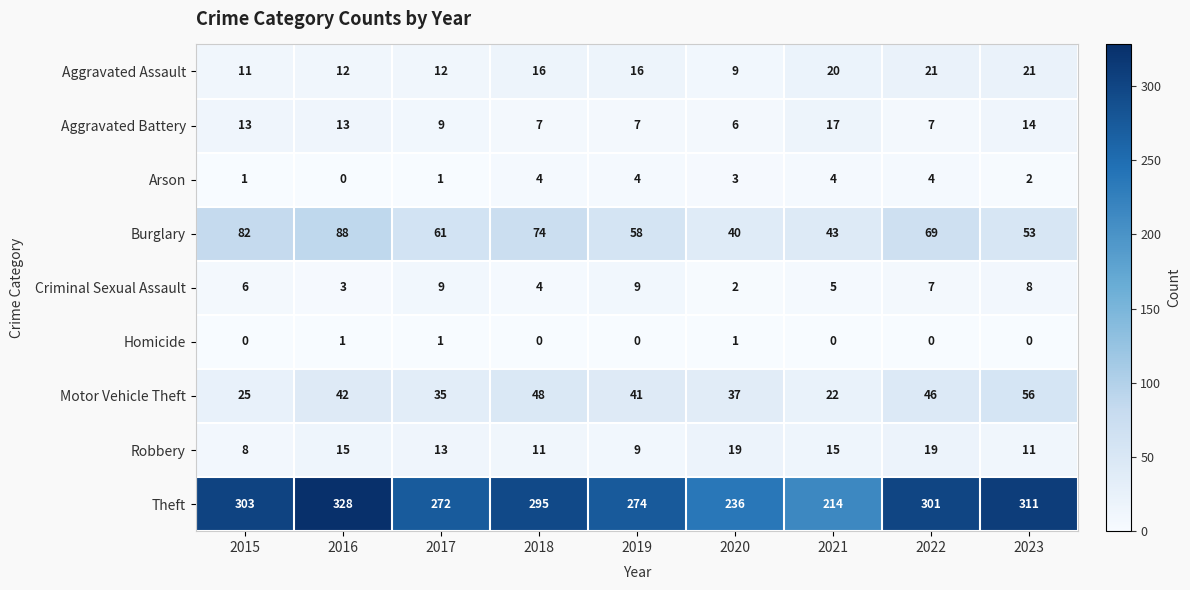

At how many categories does at least one series exceed 120?

9